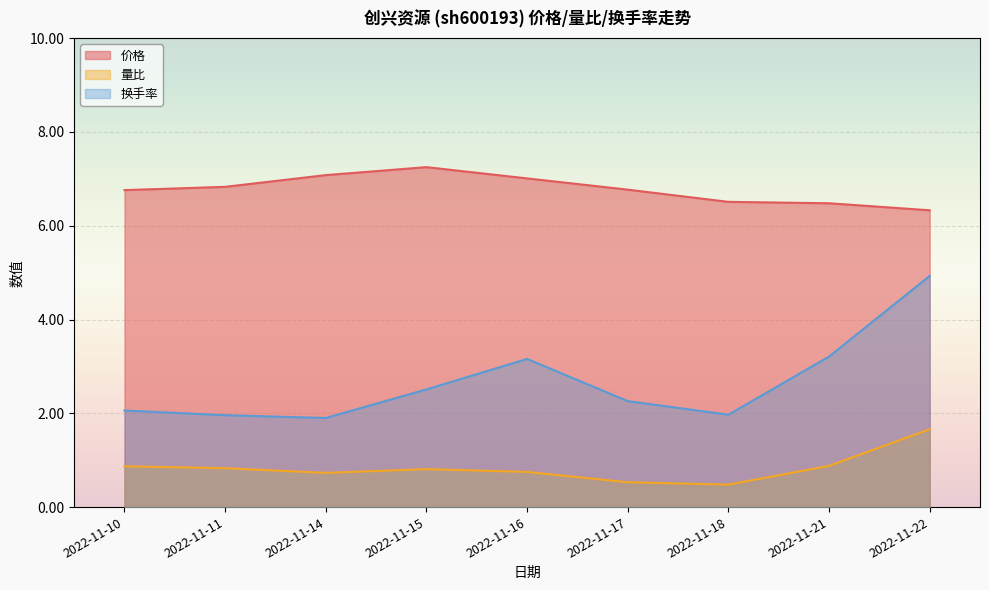

How many lines are shown in the chart?

3